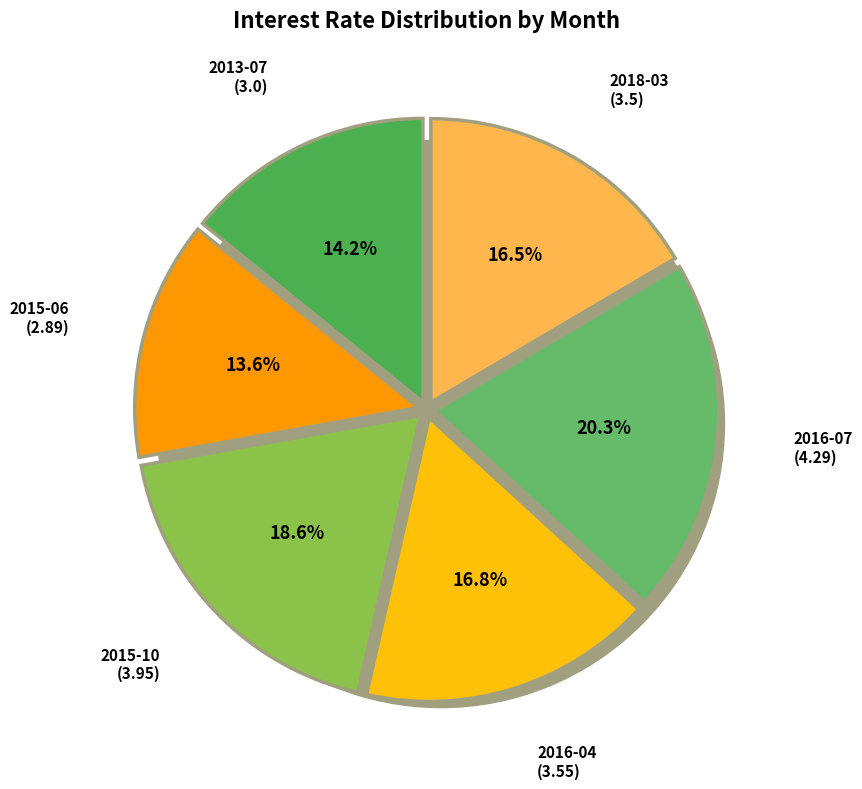

What percentage is the 2015-10 slice, to the nearest percent?

19%